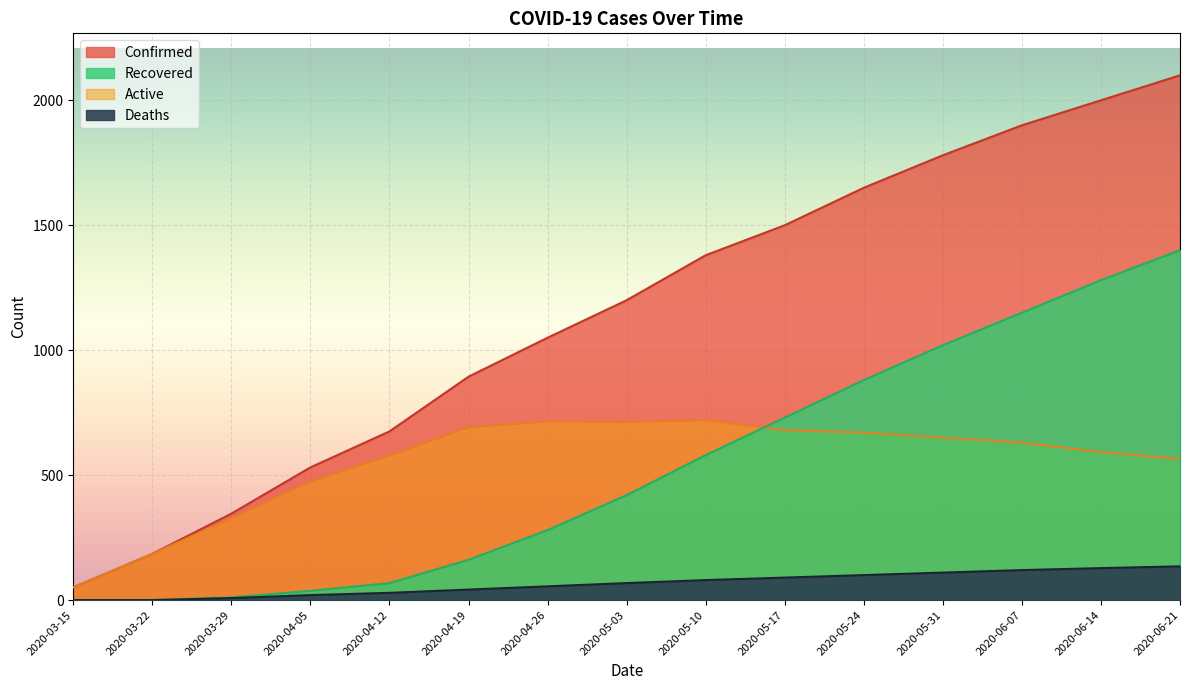

Between 2020-03-22 and 2020-06-07, which is larger?

2020-06-07